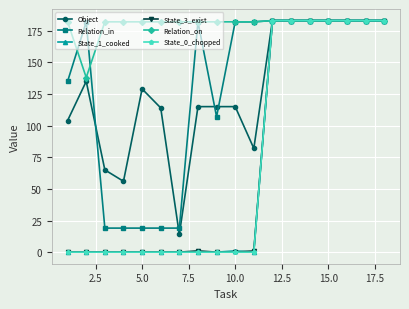

What is the value of the Relation_in point at the 9th from the left?

107